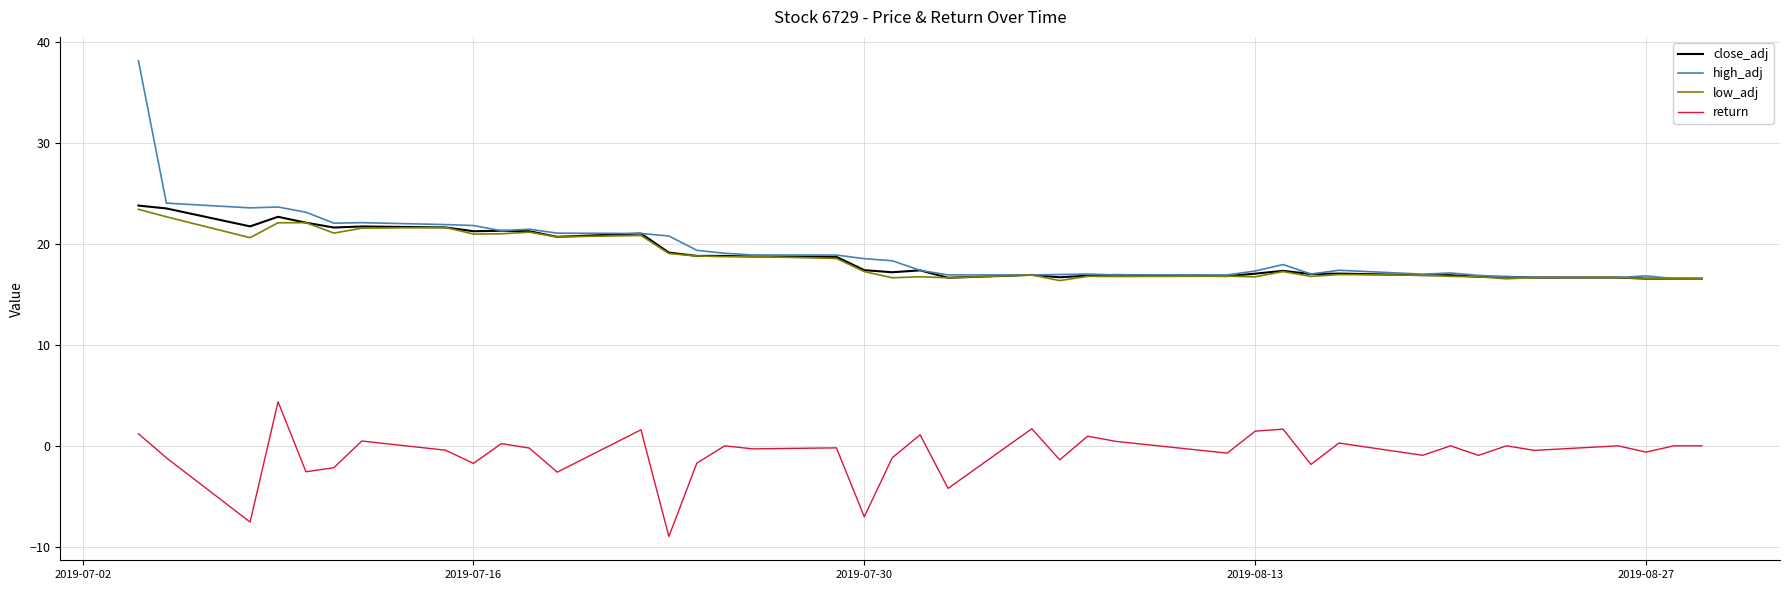

What is the average value of the high_adj series?

19.5